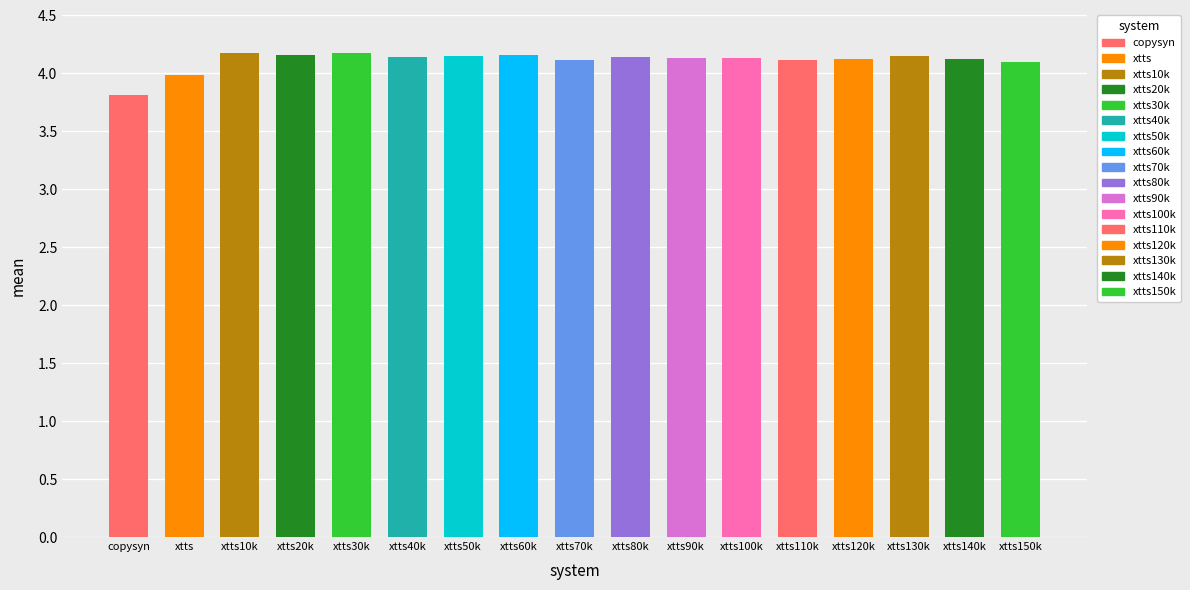

What is the maximum value shown in the chart?

4.2